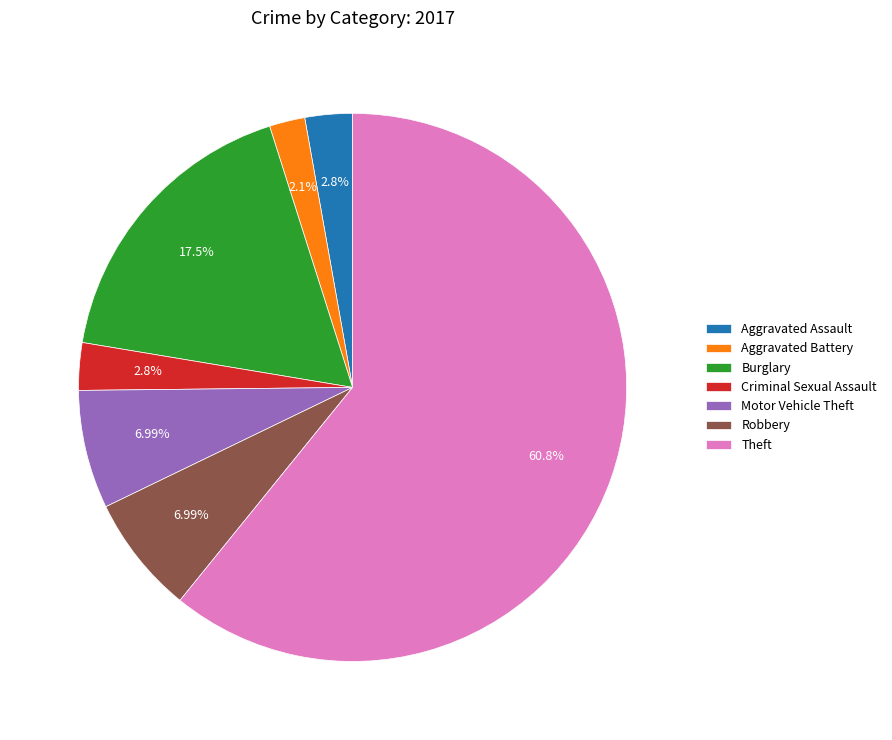

Which category has the smallest portion of the pie?

Aggravated Battery